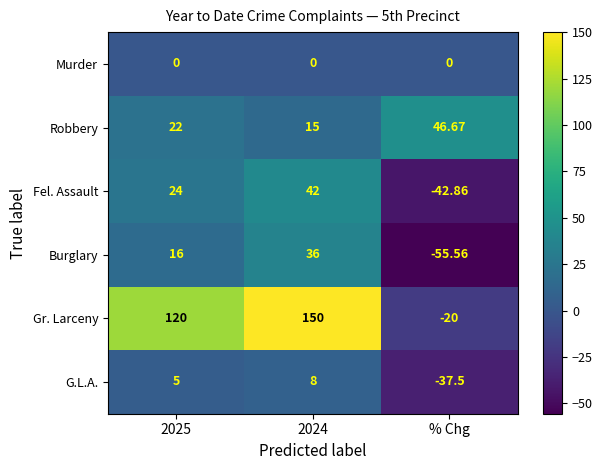

Rank the series by their maximum value, from lowest to highest.

Murder, G.L.A., Burglary, Fel. Assault, Robbery, Gr. Larceny